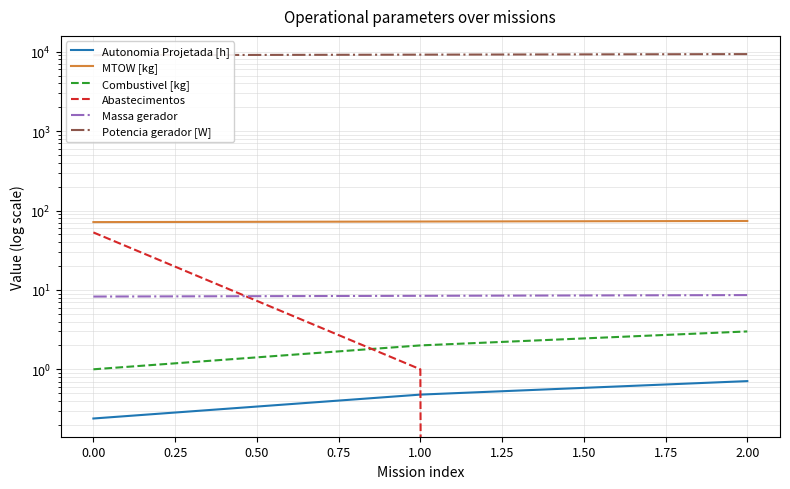

How many MTOW [kg] values are between 71 and 73?

2